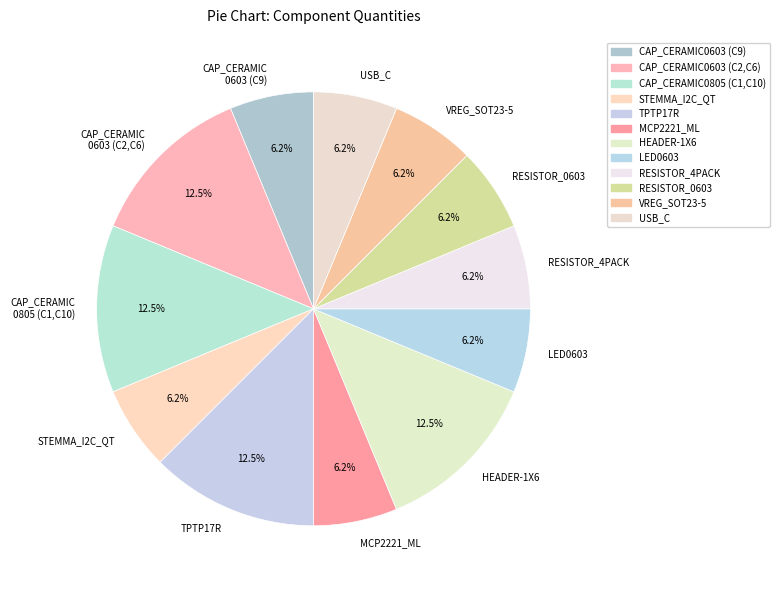

Do MCP2221_ML and RESISTOR_0603 together represent more than half of the pie?

No